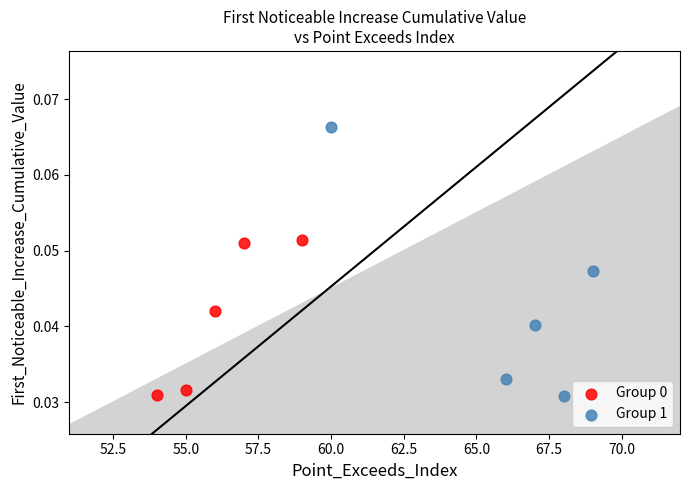

Which series reaches the maximum Y coordinate?

Group 1